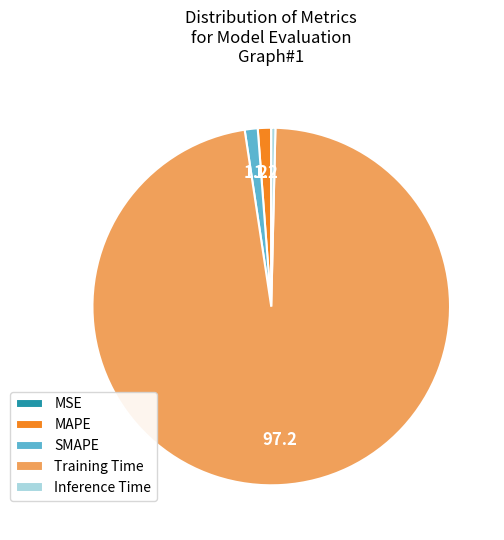

Do SMAPE and MAPE together represent more than half of the pie?

No